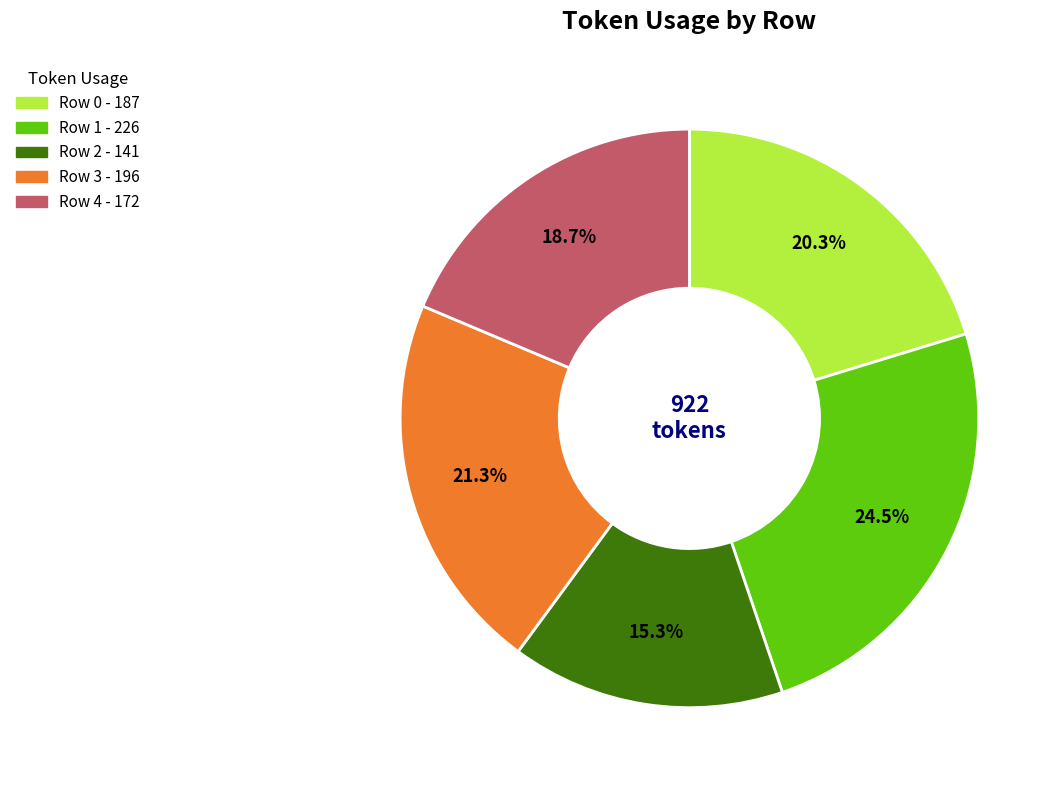

Which category has the smallest portion of the pie?

Row 2